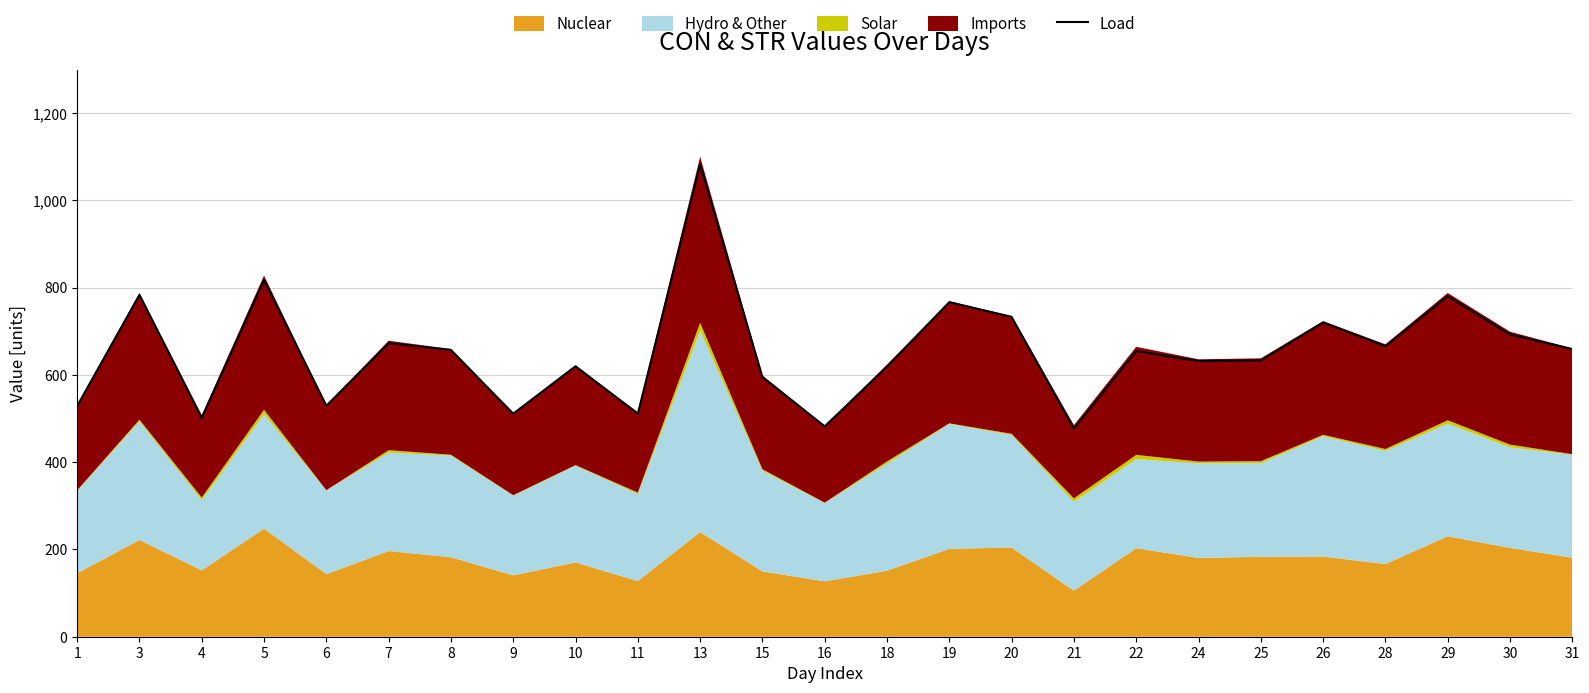

The value at 5 is 414.7. True or false?

False